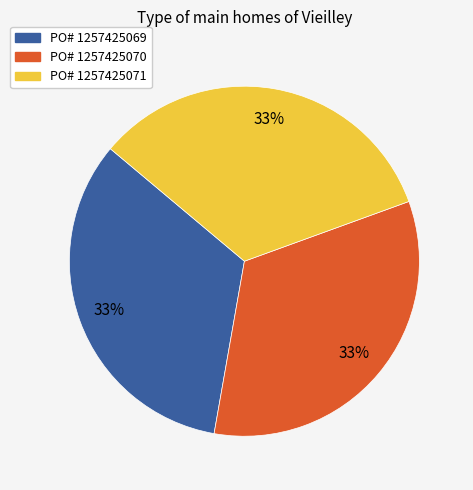

To the nearest percent, what is the average slice percentage?

33%